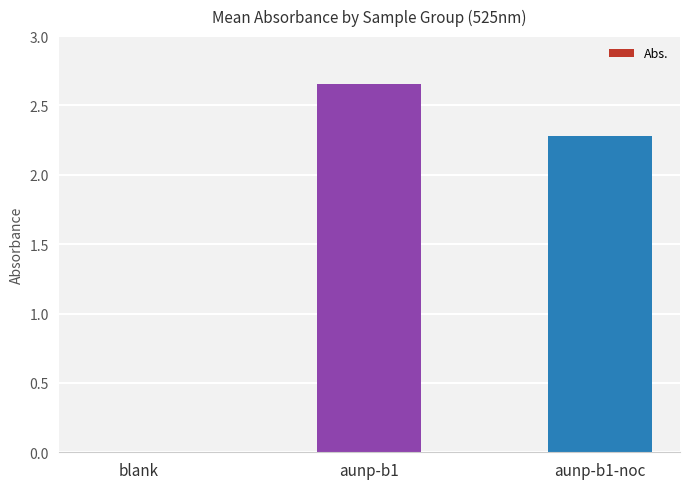

Which category has the highest value across all series?

aunp-b1